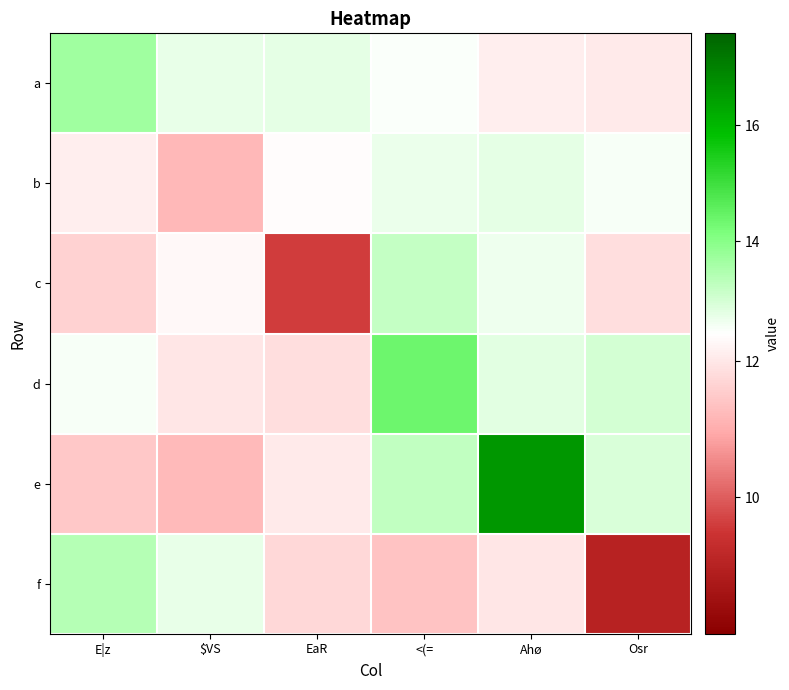

Between $VS and Ahø, which is larger?

$VS